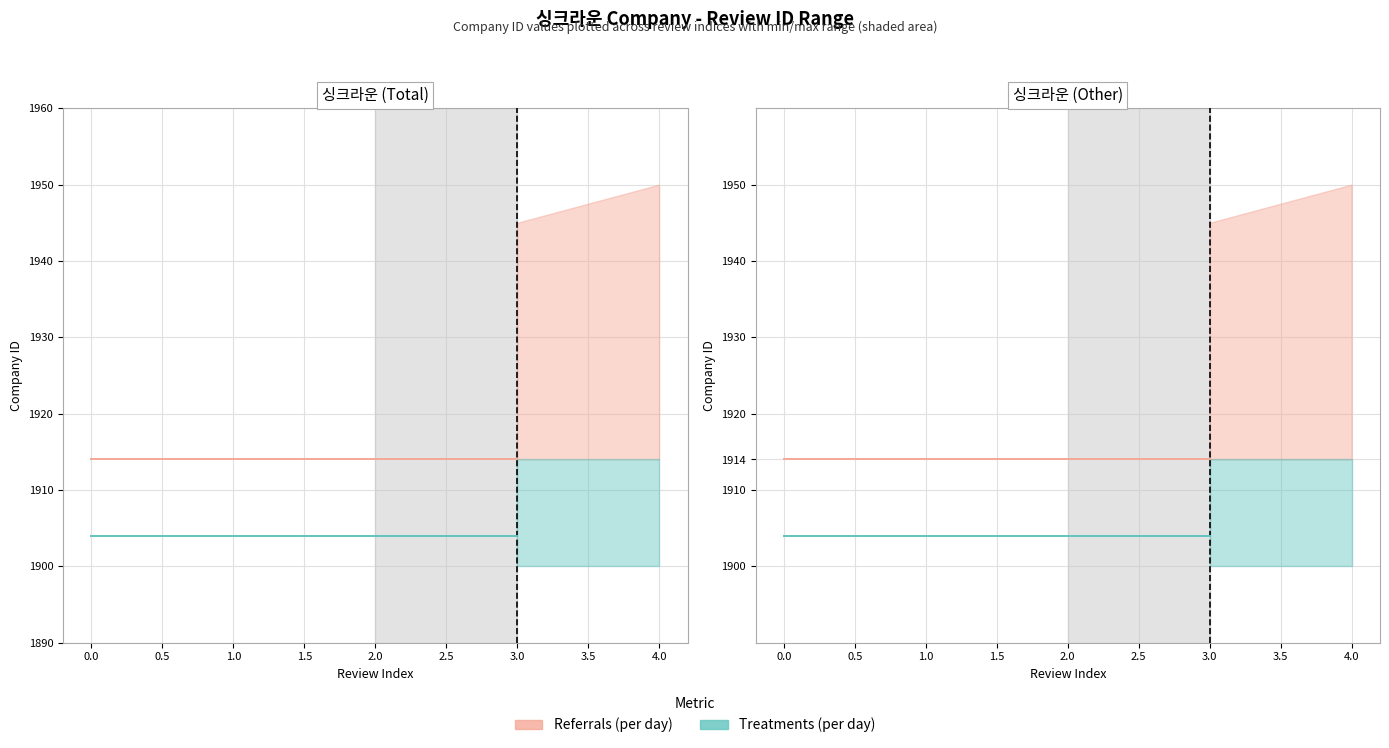

How many categories are shown in the chart?

4